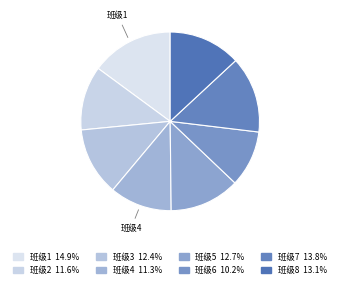

How many slices are in this pie chart?

8